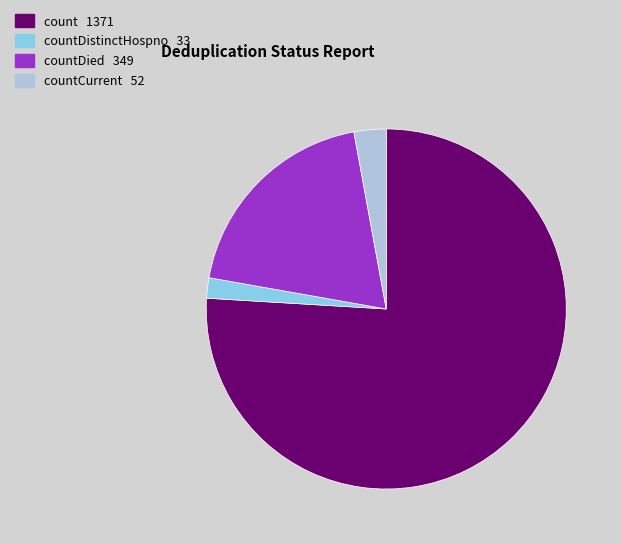

Is there any slice that represents more than half of the pie?

Yes